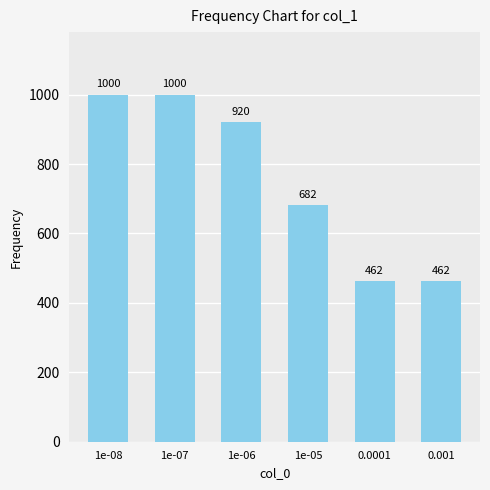

What is the value of the 4th bar from the left?

682